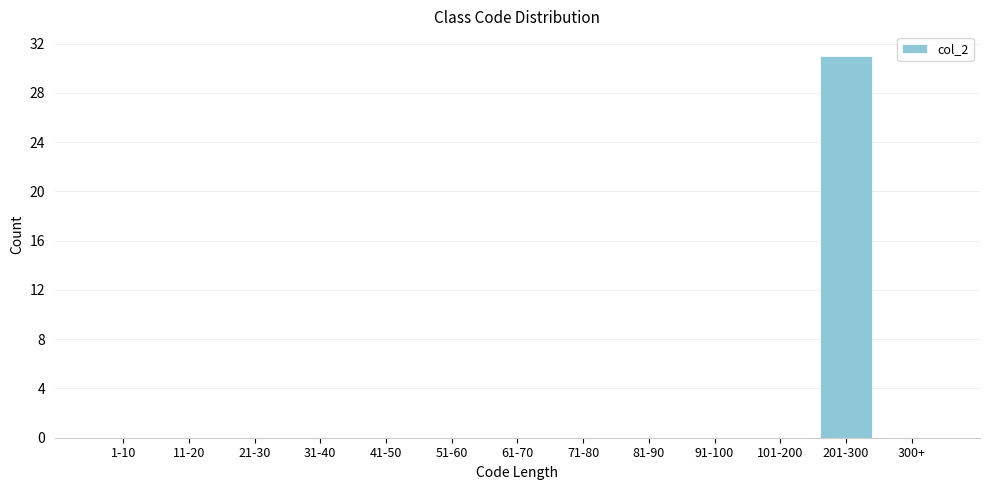

Reading left to right, list all the values displayed in this chart.

1-10=0	11-20=0	21-30=0	31-40=0	41-50=0	51-60=0	61-70=0	71-80=0	81-90=0	91-100=0	101-200=0	201-300=31	300+=0